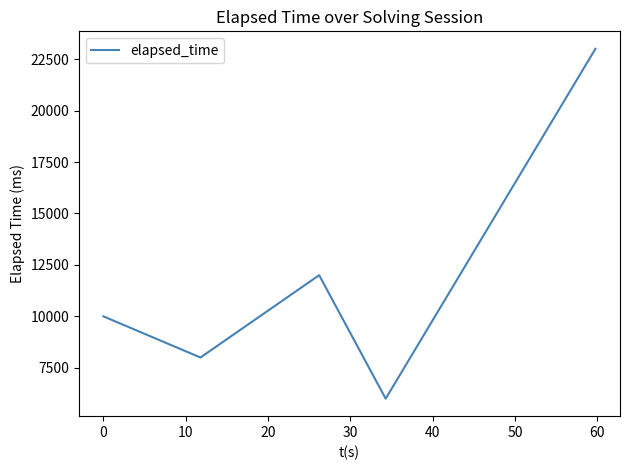

True or false: the data has more than 2 interior local peaks.

False